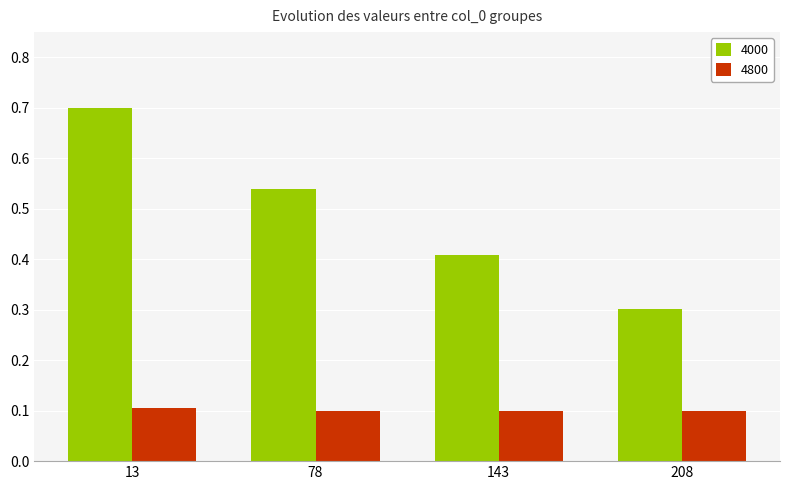

Which series has the largest total across all categories?

4000